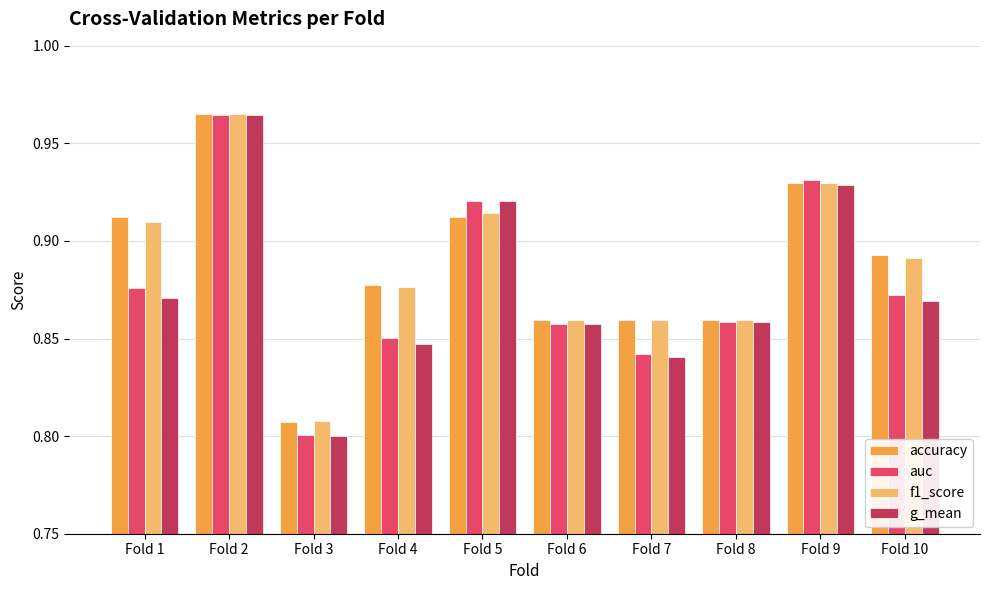

Are the bars horizontal?

No